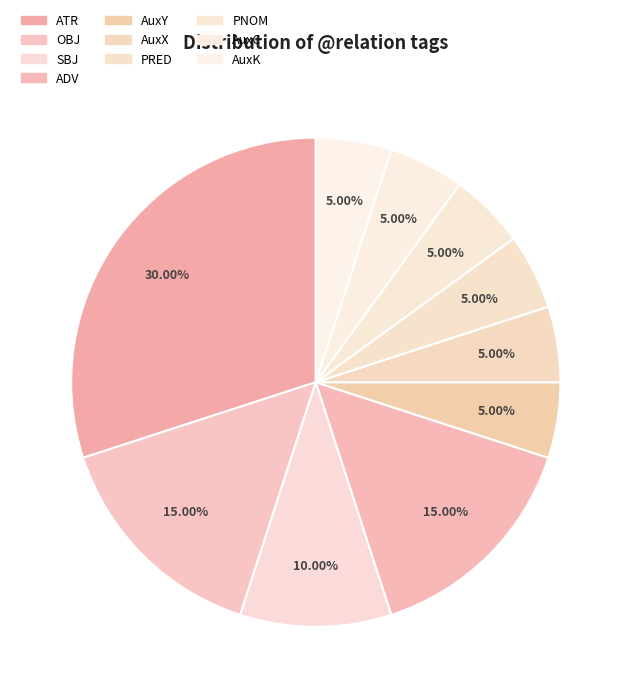

To the nearest percent, what percentage of the pie is AuxY?

5%